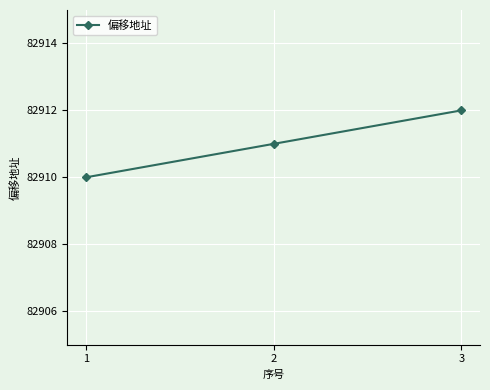

What is the maximum value shown in the chart?

82912